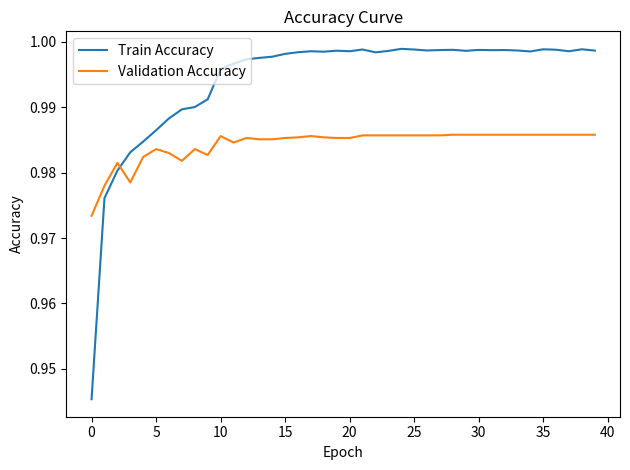

How many intersections are there between Validation Accuracy and Train Accuracy?

1